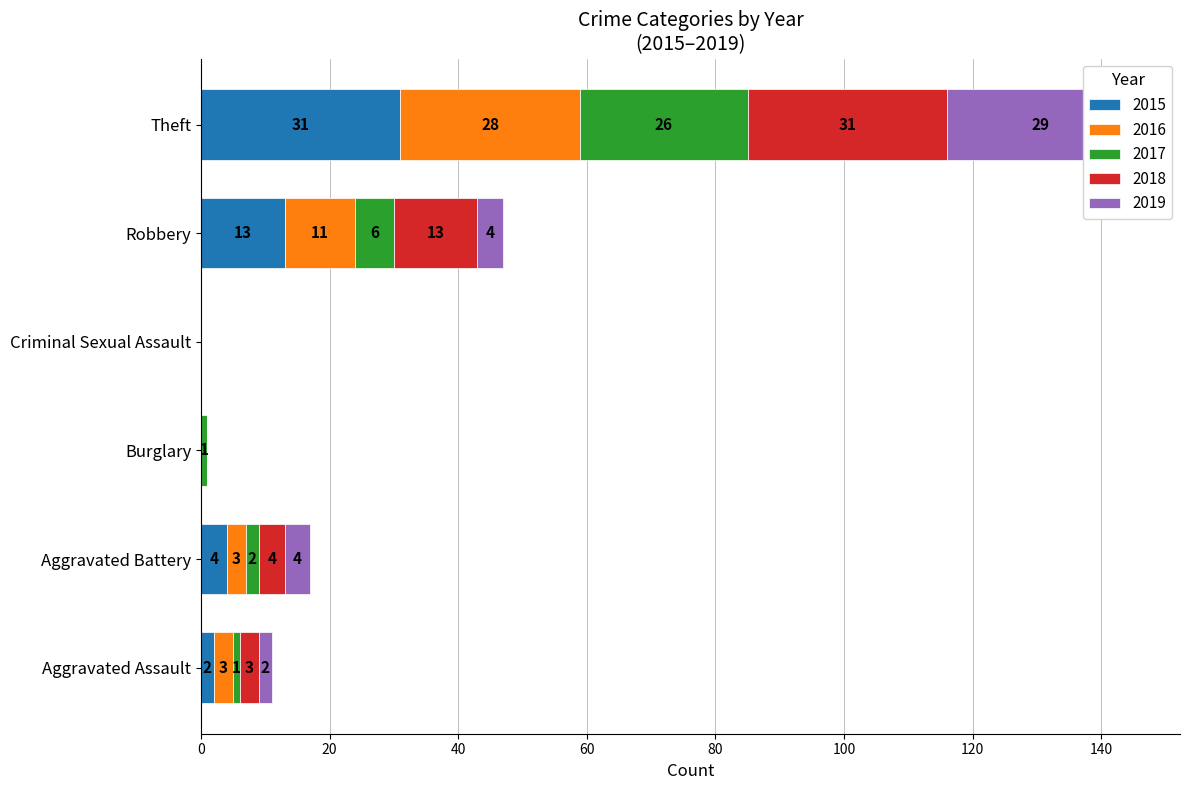

What are all the series names shown in the legend?

2015, 2016, 2017, 2018, 2019